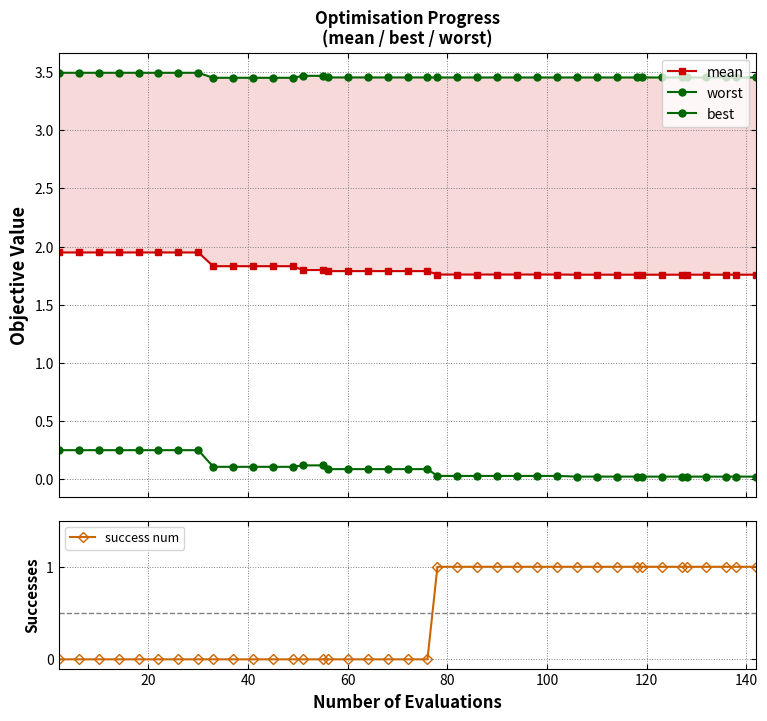

True or false: success num and mean cross at least once.

False